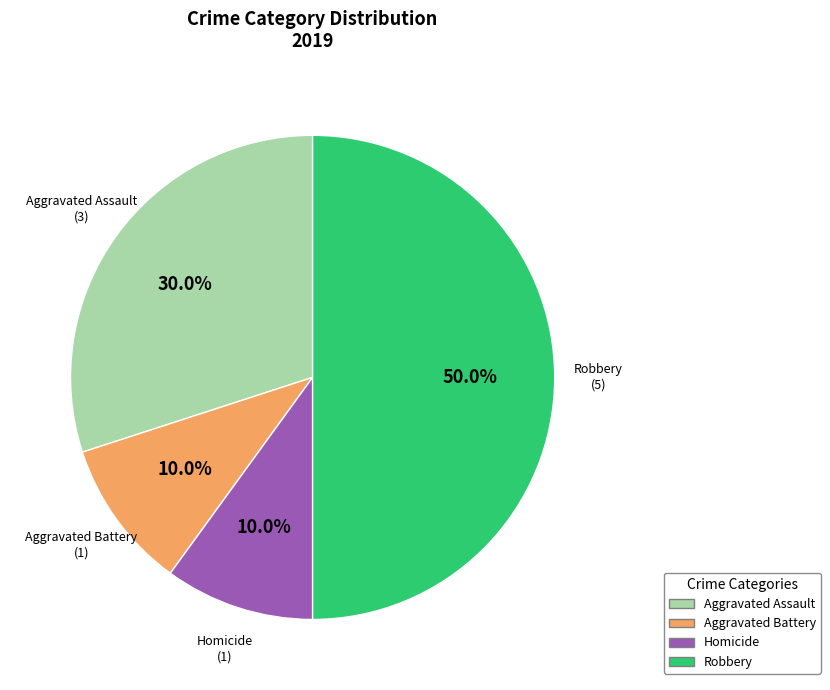

How many slices are in this pie chart?

4